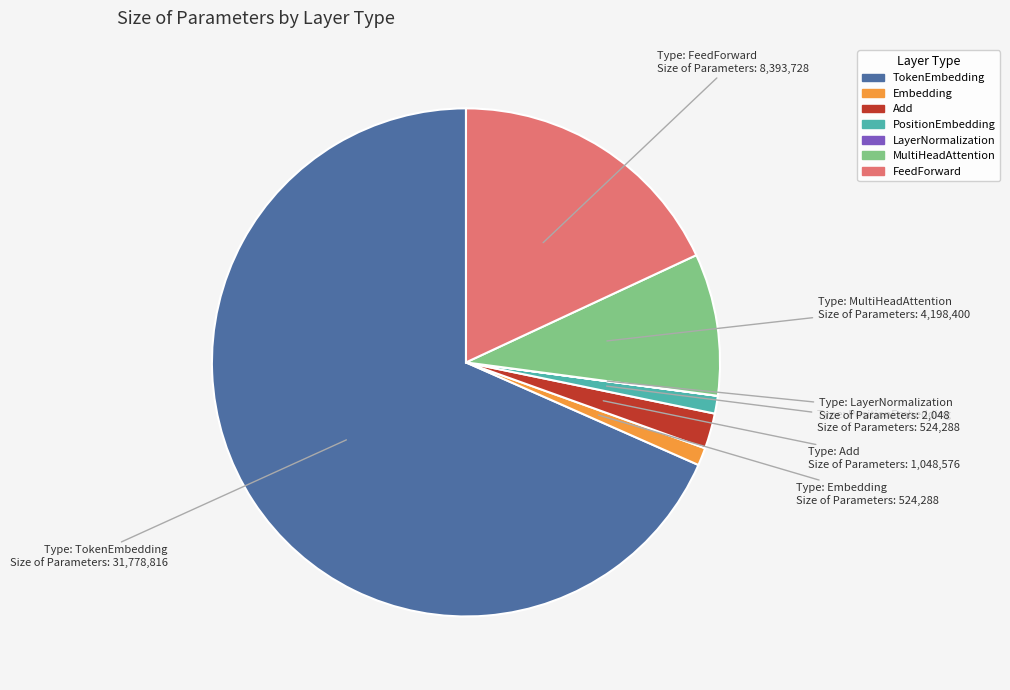

True or false: PositionEmbedding accounts for 11% of the total.

False